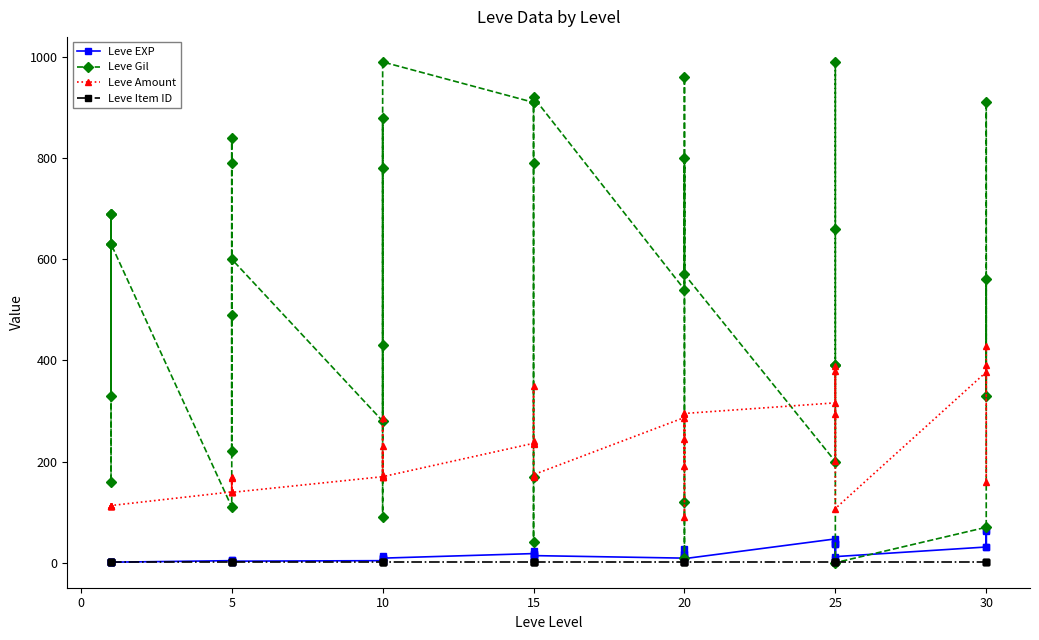

What is the total value across all series at 10?

455